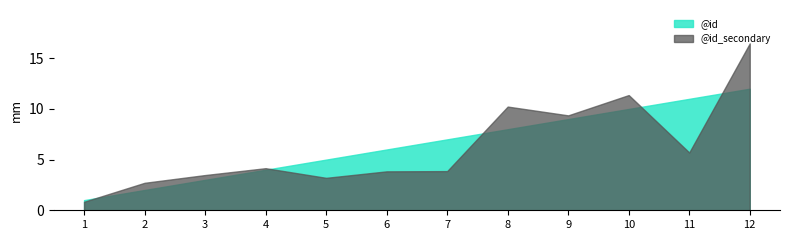

How many values are below 7?

6